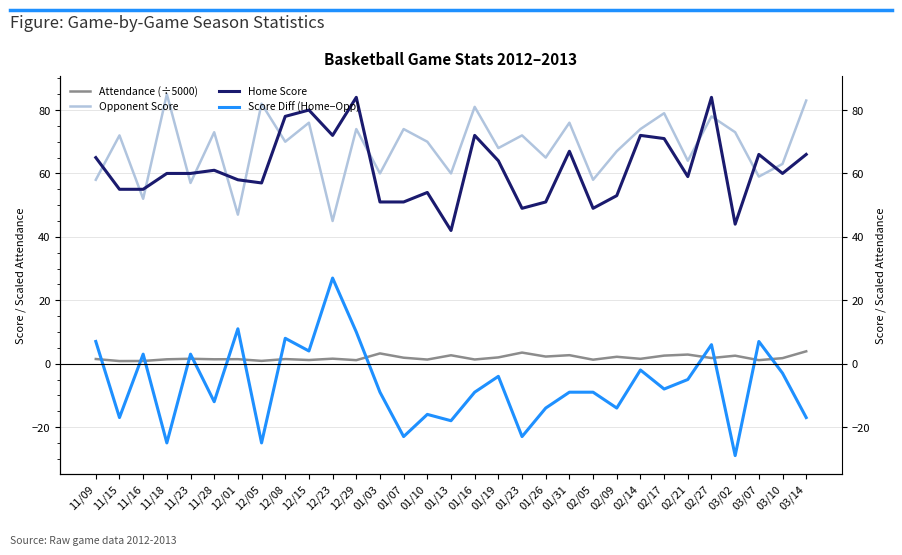

At which label does Opponent Score reach its minimum?

12/23